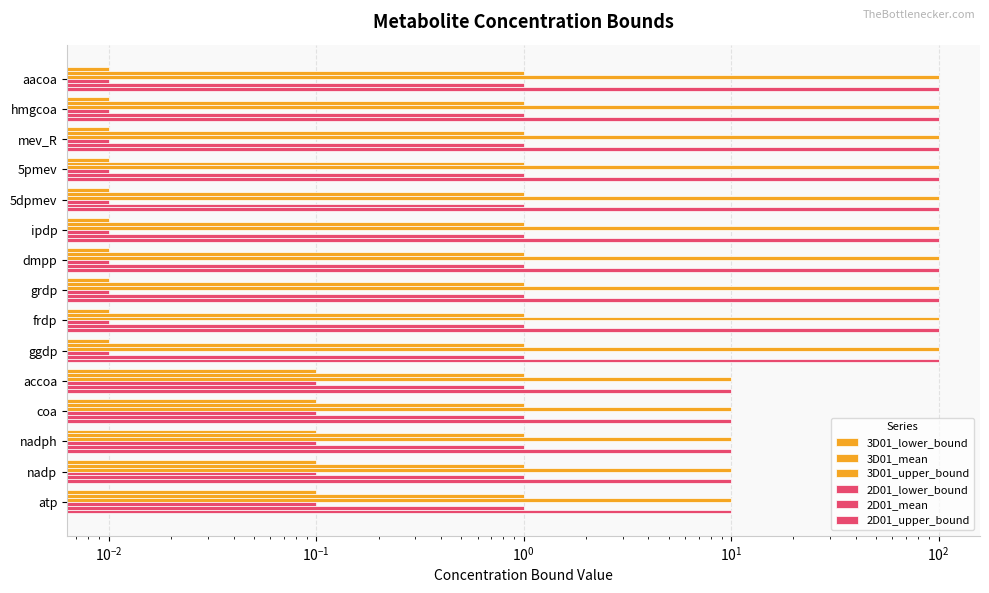

How many bars are there in total?

90